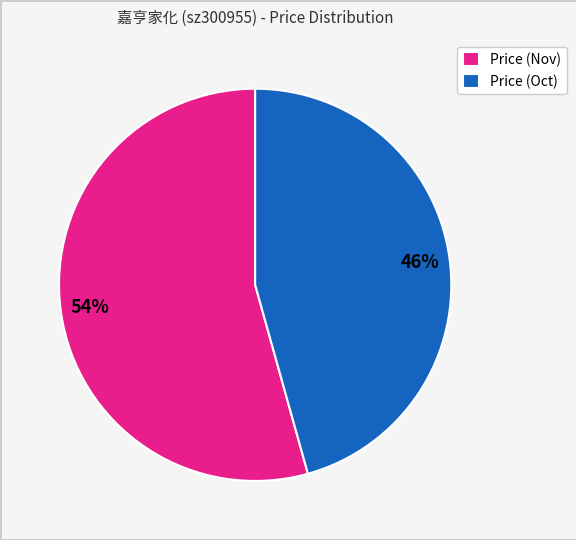

How many segments does this pie chart have?

2